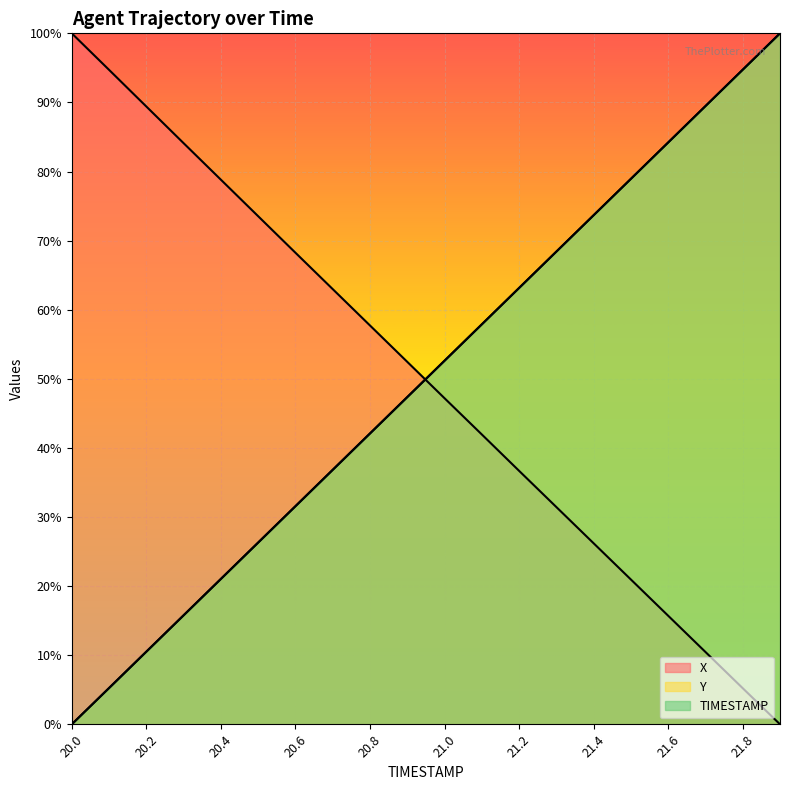

The Y series shows 123.6 at 21.6. True or false?

False